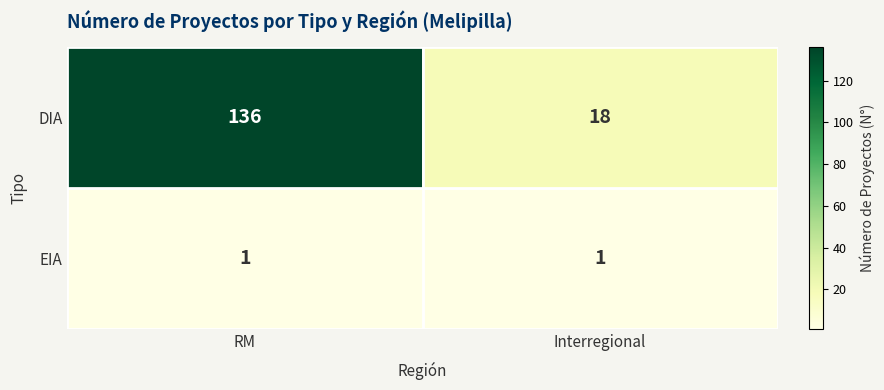

What is the difference between the DIA values at Interregional and RM?

118